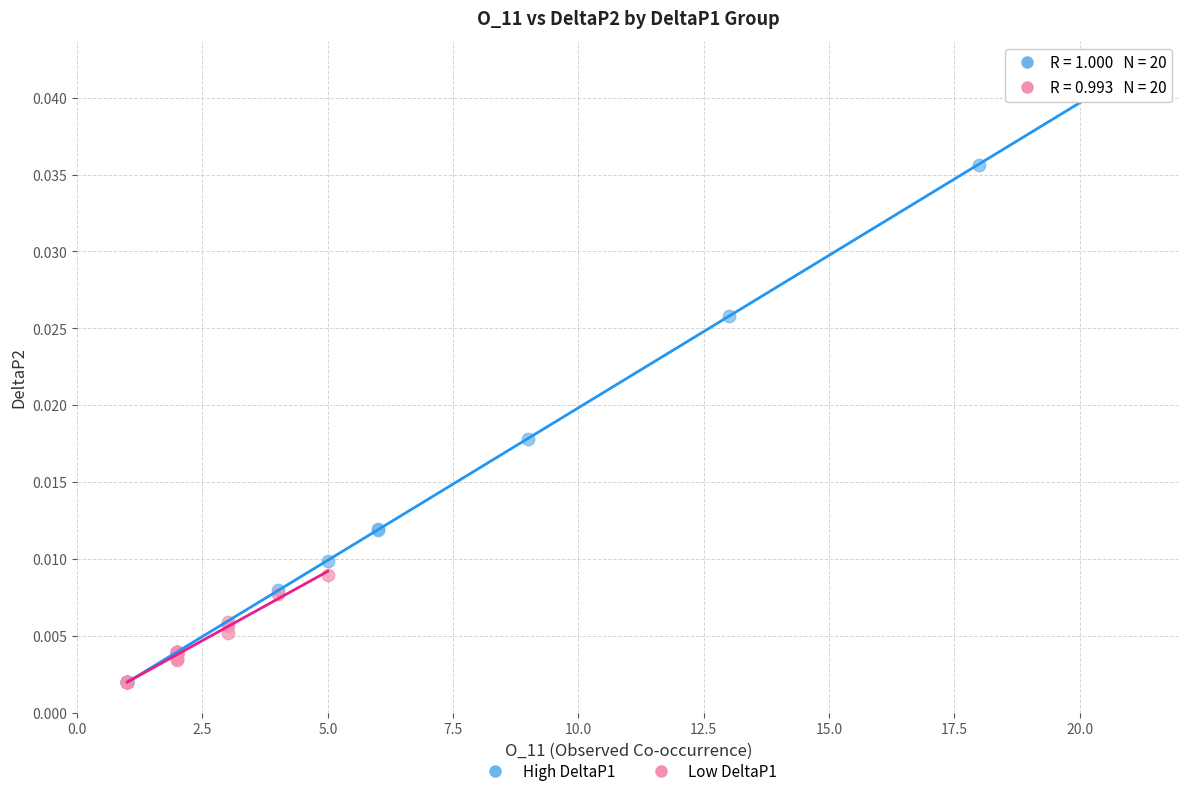

Which series has the largest Y range (max minus min)?

High DeltaP1